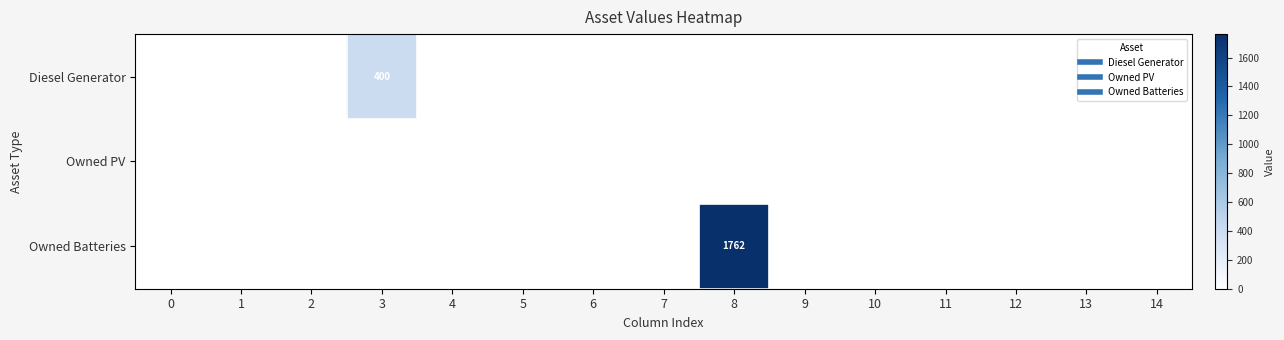

Rank the series by their average value, from highest to lowest.

Owned Batteries, Diesel Generator, Owned PV